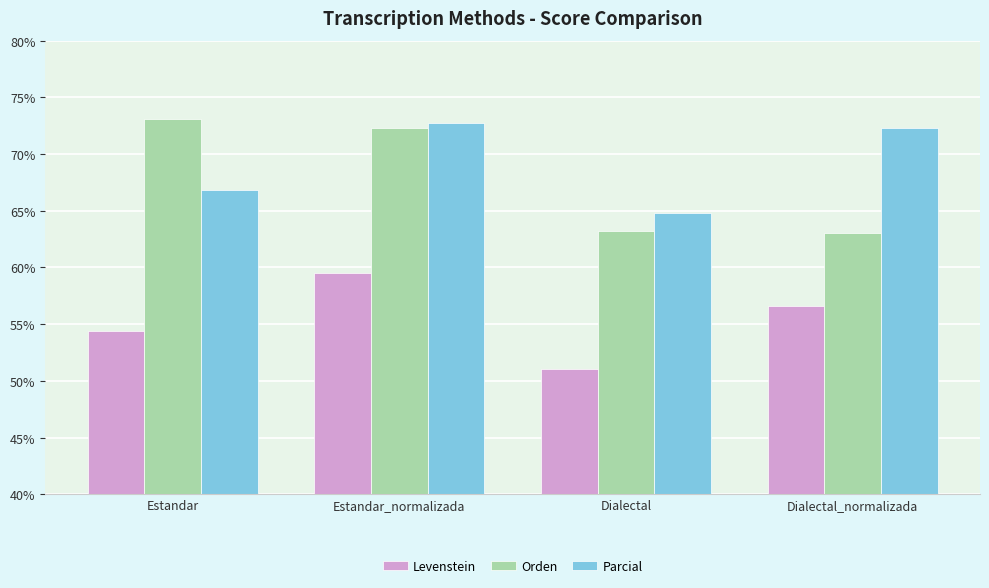

How many distinct data groups are displayed?

3